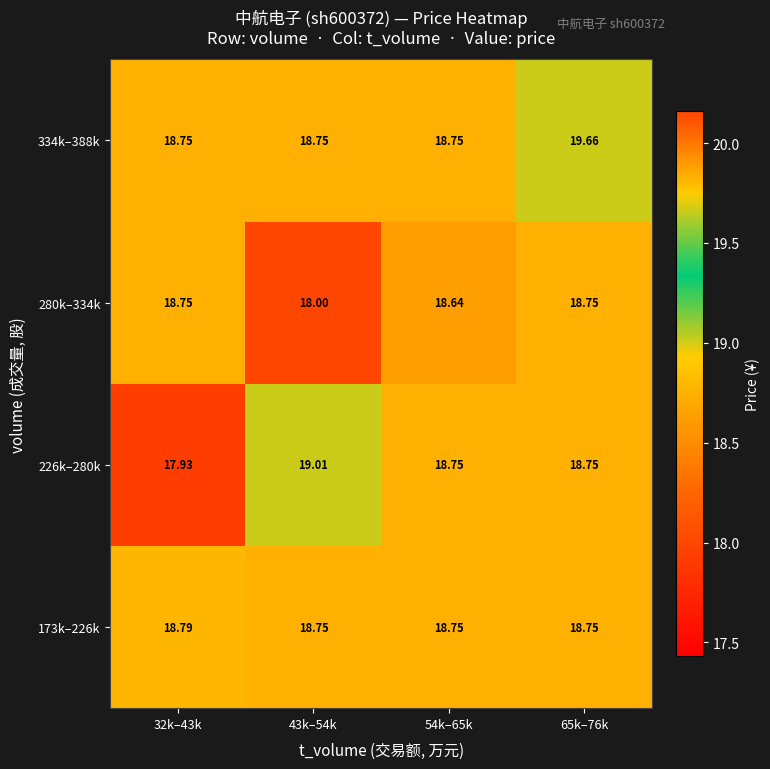

Is the value of 226k–280k at 43k–54k greater than the value of 173k–226k at 54k–65k?

Yes